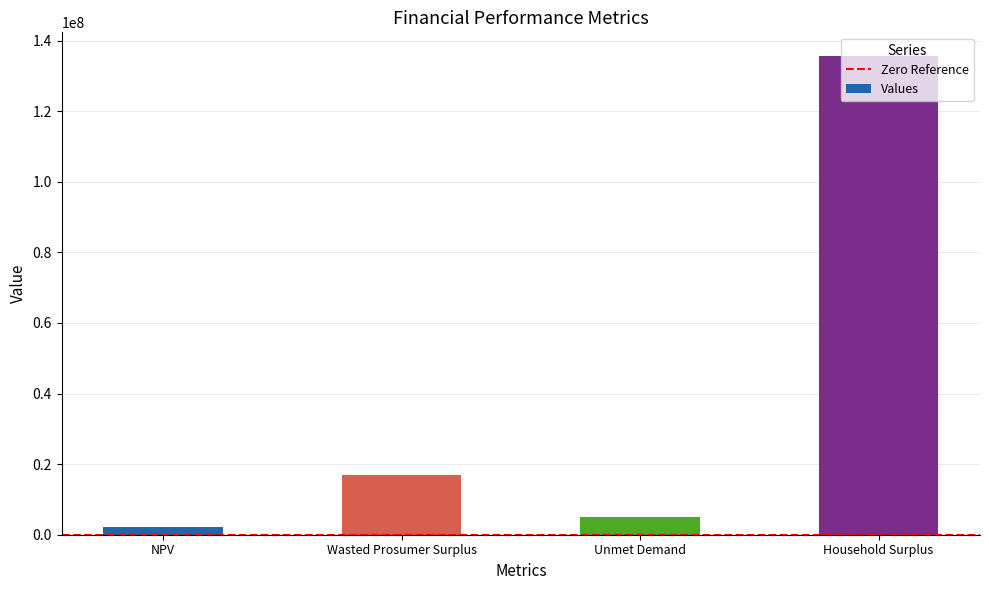

How many values are below 16988122?

2